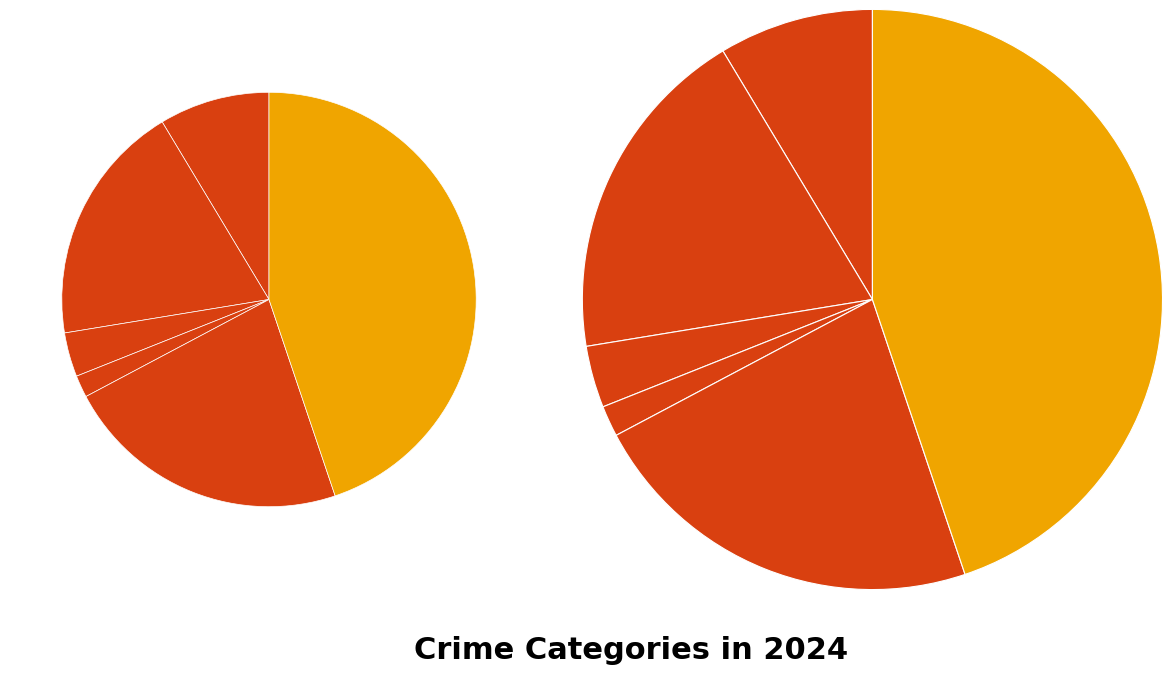

To the nearest percent, what portion does Motor Vehicle Theft represent?

2%